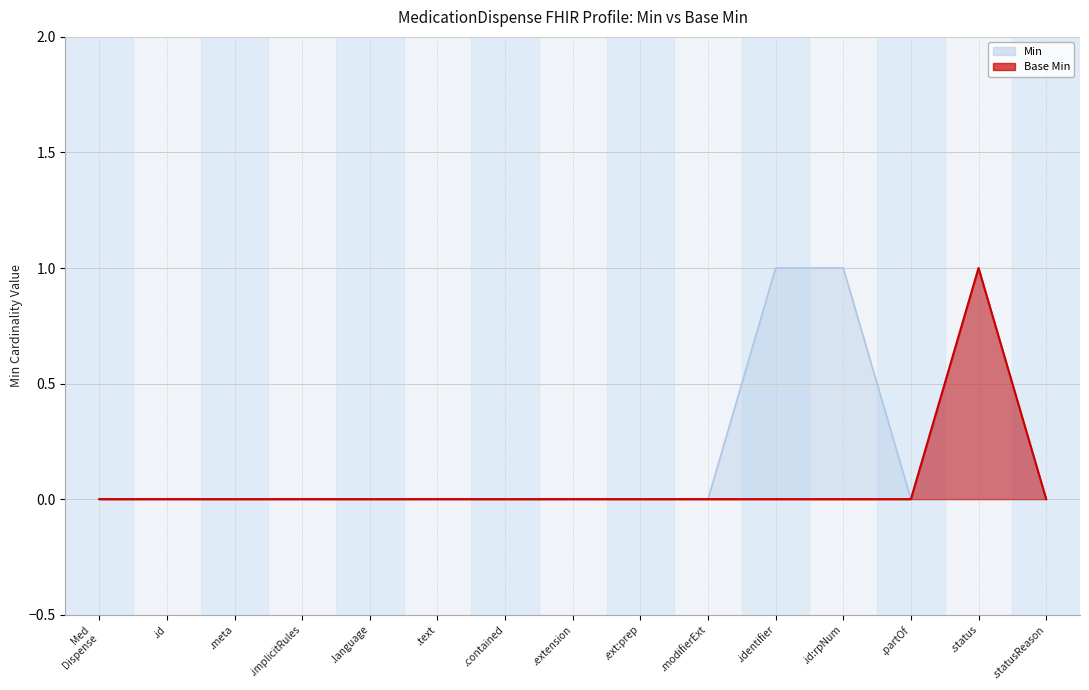

What is the difference between the maximum and minimum values in the Min series?

1